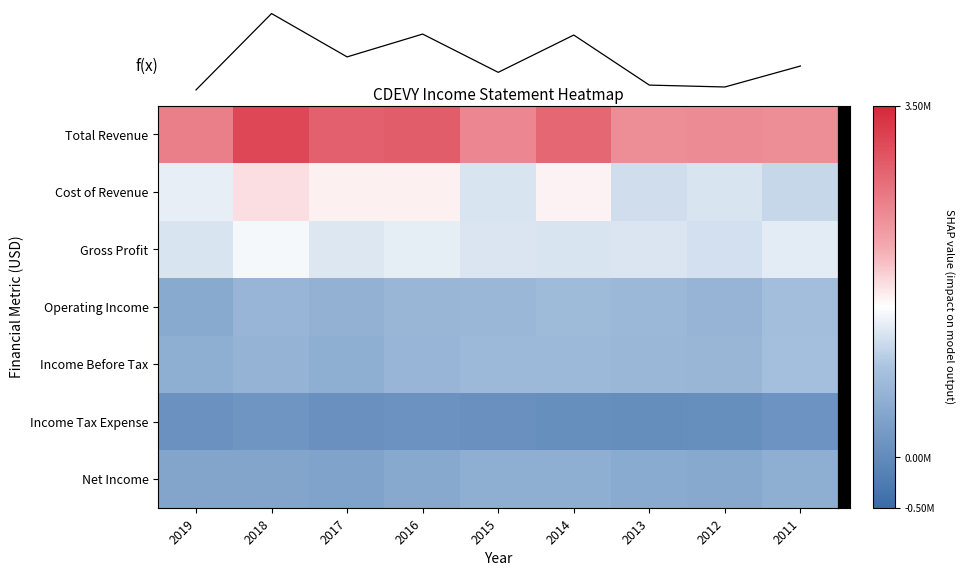

Reading right to left, transcribe all the data shown in this chart.

Total Revenue: 2011=2402600	2012=2420600	2013=2400900	2014=2812300	2015=2468700	2016=2918000	2017=2861000	2018=3154900	2019=2561800
Cost of Revenue: 2011=1104100	2012=1221700	2013=1159800	2014=1592600	2015=1231300	2016=1604600	2017=1602700	2018=1724800	2019=1337600
Gross Profit: 2011=1298500	2012=1198900	2013=1241100	2014=1219600	2015=1237400	2016=1313400	2017=1258300	2018=1430100	2019=1224200
Operating Income: 2011=825700	2012=664300	2013=723300	2014=770100	2015=710300	2016=689700	2017=595600	2018=675900	2019=488600
Income Before Tax: 2011=832300	2012=693100	2013=708300	2014=749900	2015=736200	2016=682900	2017=570300	2018=654200	2019=563400
Income Tax Expense: 2011=128000	2012=72100	2013=52000	2014=71100	2015=89200	2016=113100	2017=79200	2018=160500	2019=105100
Net Income: 2011=575400	2012=480300	2013=503100	2014=565400	2015=568200	2016=478400	2017=380500	2018=406800	2019=412200